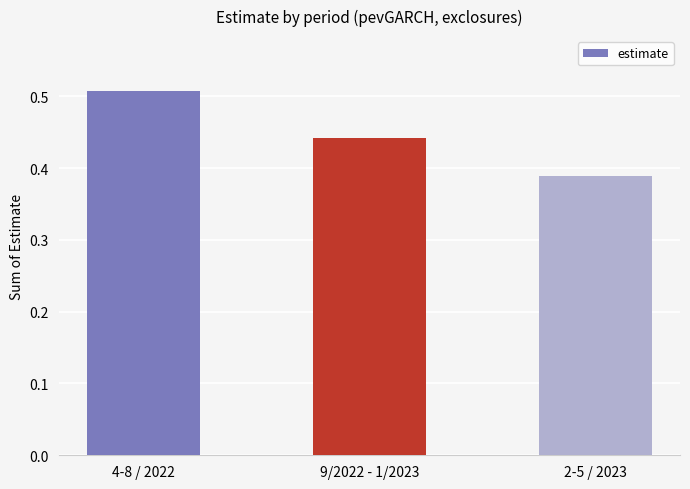

List the labels in order of value, smallest first.

2-5 / 2023, 9/2022 - 1/2023, 4-8 / 2022